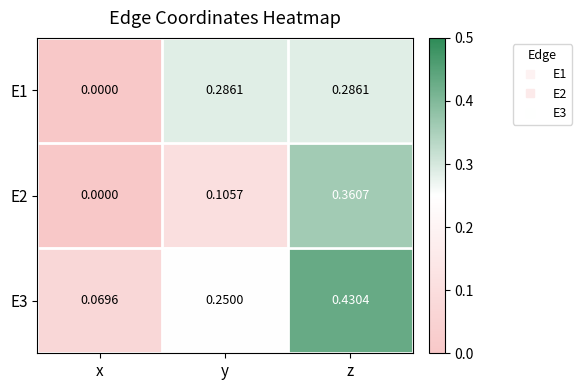

Which series has the widest spread of values?

E3